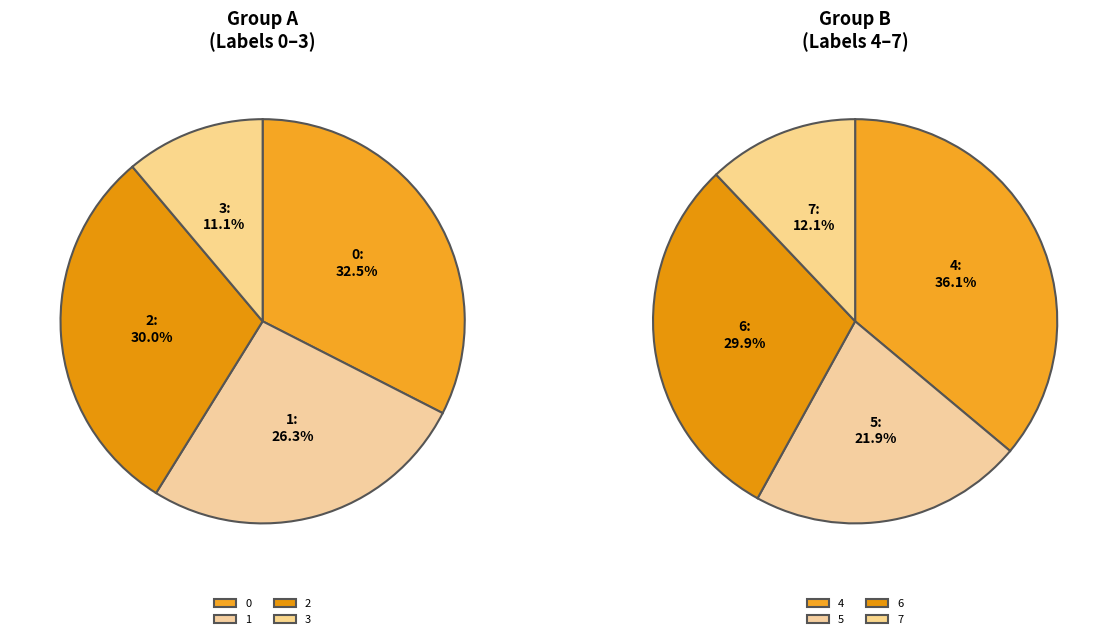

True or false: 2 accounts for 4% of the total.

False